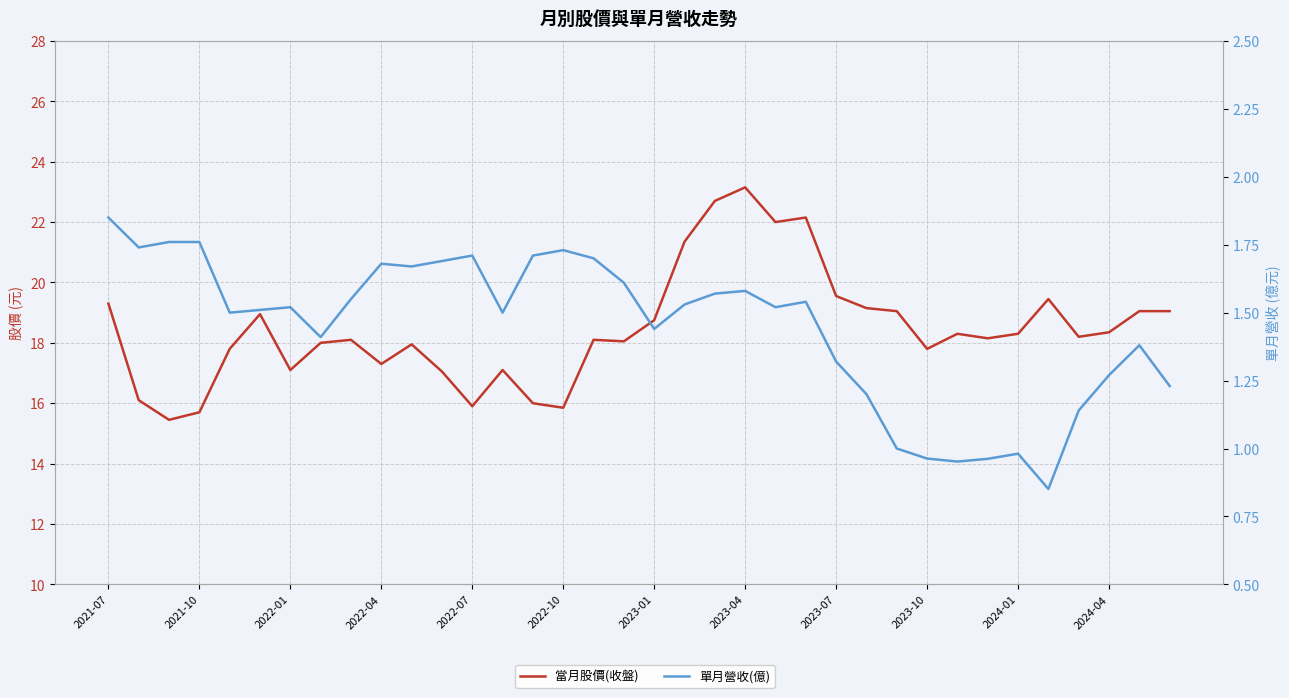

Does the chart display data point markers on the line(s)?

No